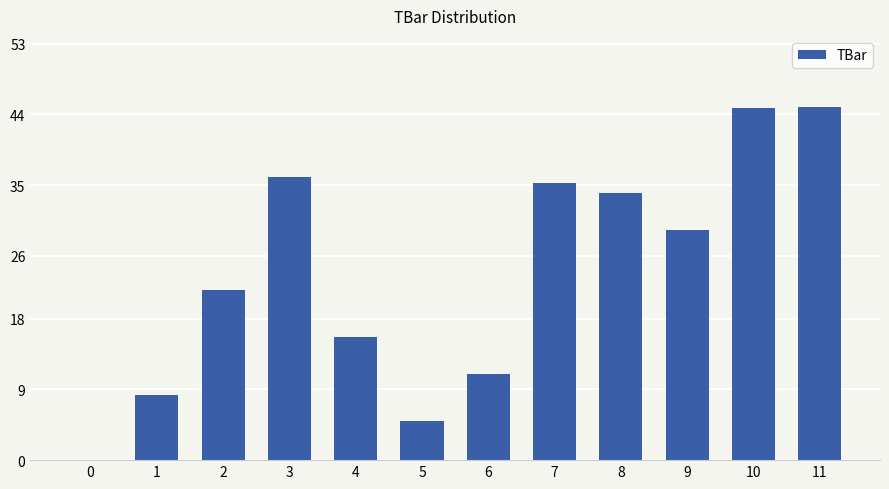

What is the sum of all values?

286.0